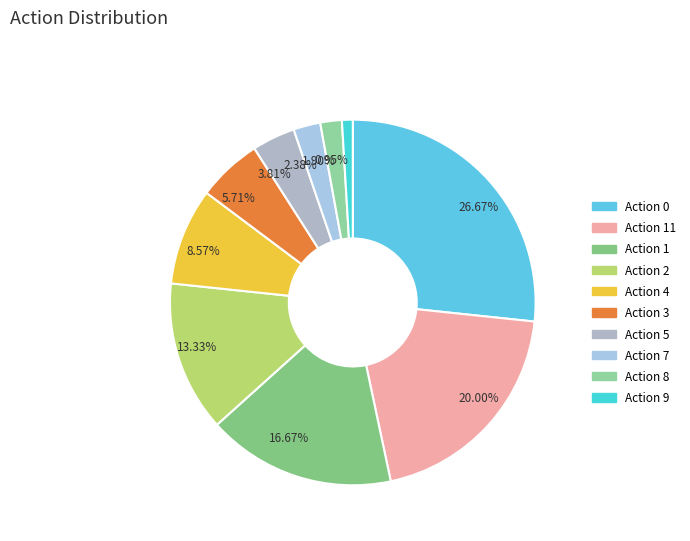

To the nearest percent, what is the average slice percentage?

10%